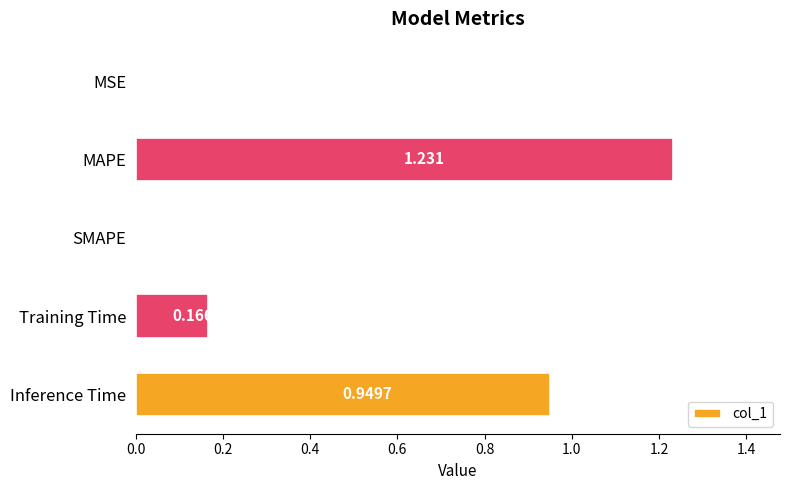

Which has a higher value, MSE or Training Time?

Training Time